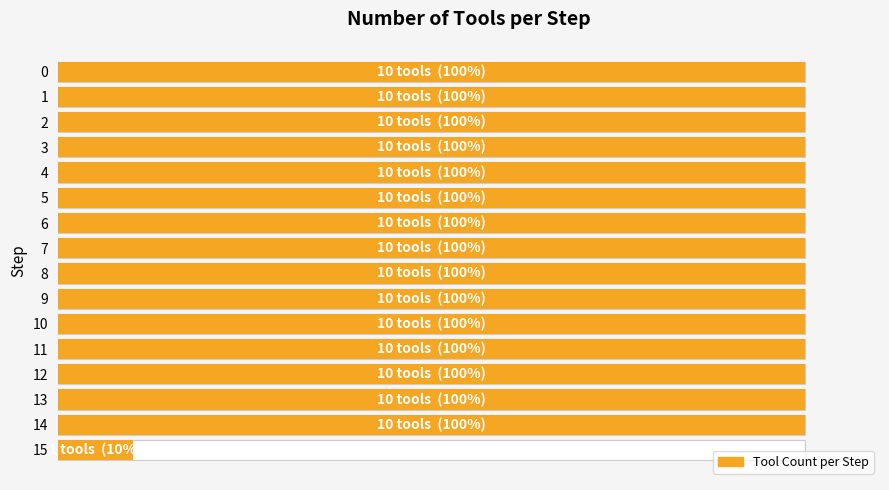

What is the smallest value displayed?

1